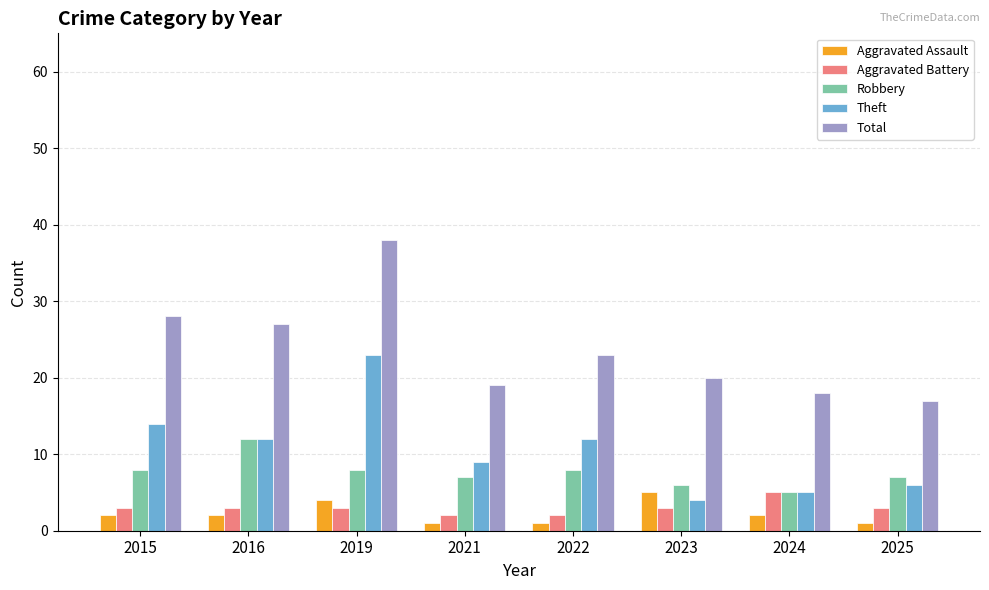

Count the number of data series in this chart.

5